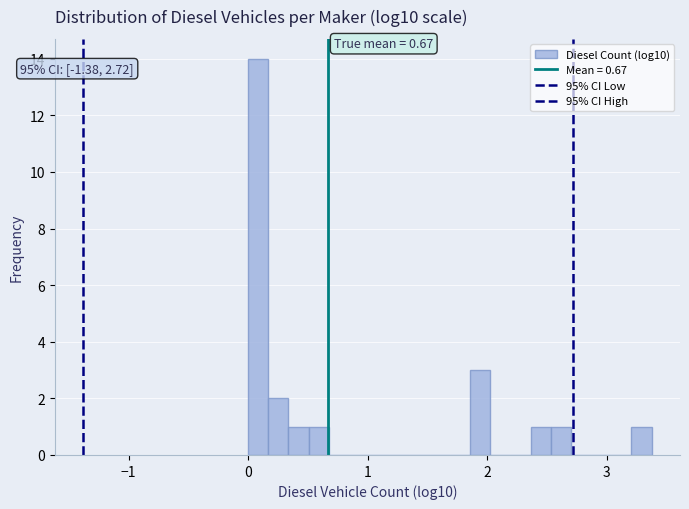

Read against the x-axis, roughly where is the centre of the tallest bar?

0.1